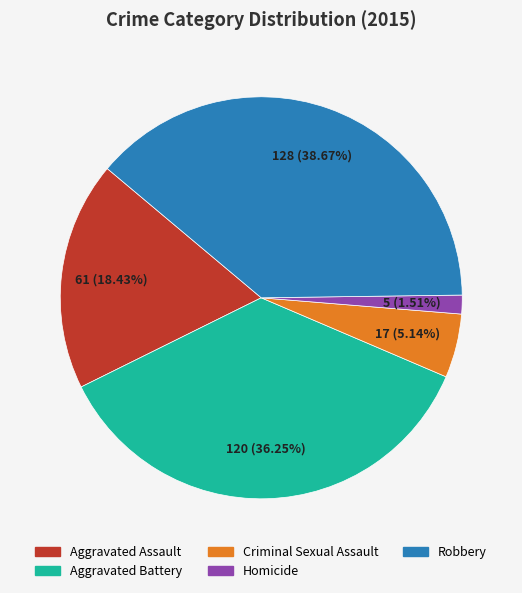

What percentage is the Aggravated Battery slice, to the nearest percent?

36%